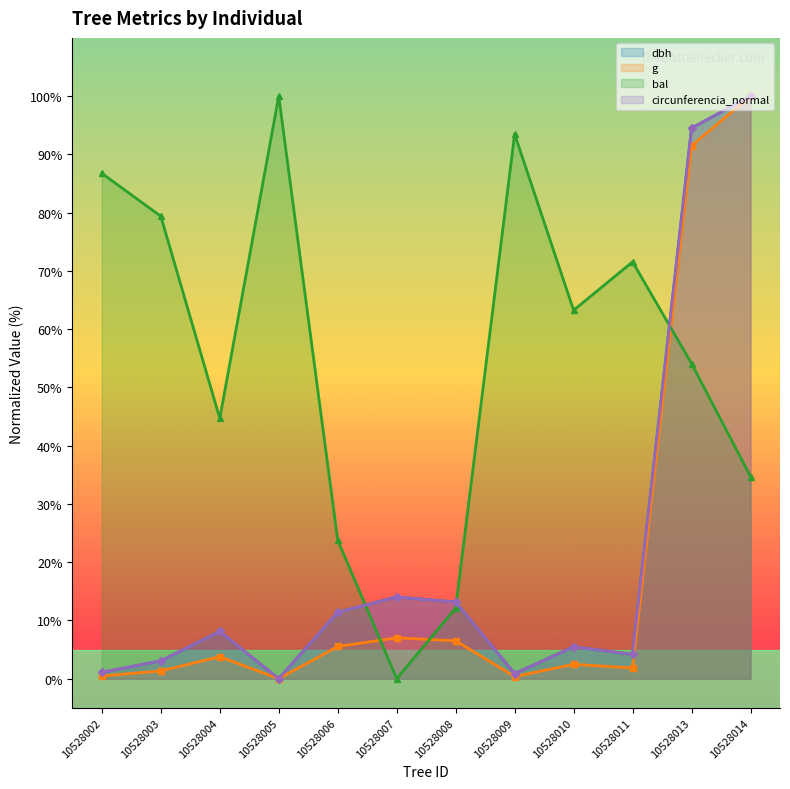

True or false: g and circunferencia_normal cross at least once.

True